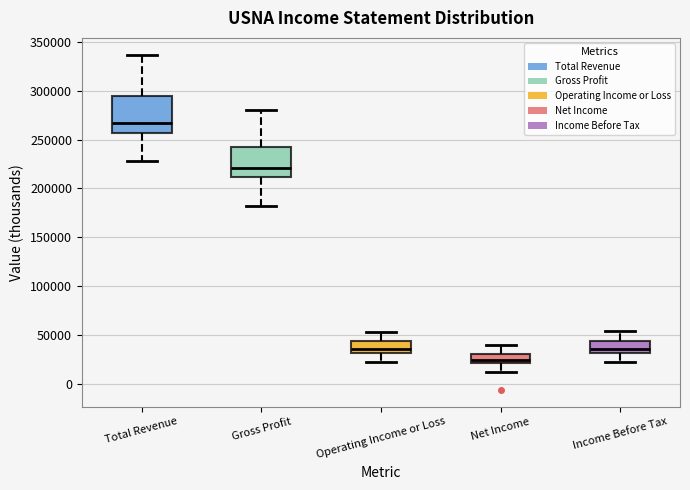

Which box is the tallest, from its lower edge to its upper edge?

Total Revenue